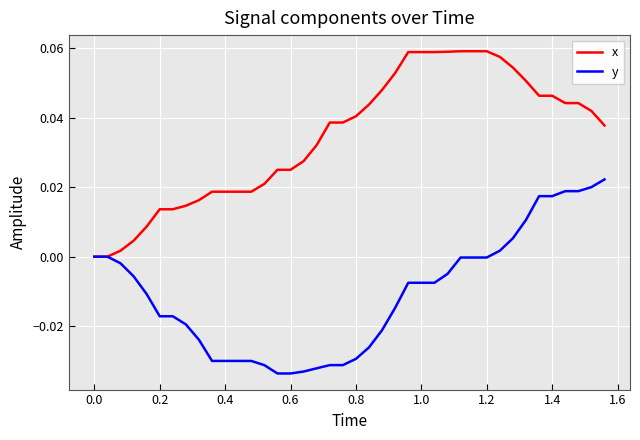

Rank the series by their average value, from highest to lowest.

x, y